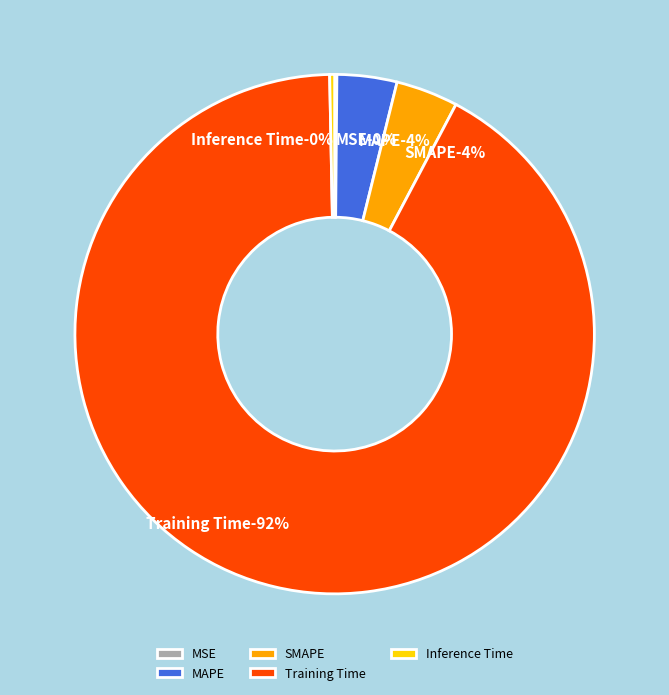

To the nearest percent, what is the average slice percentage?

20%